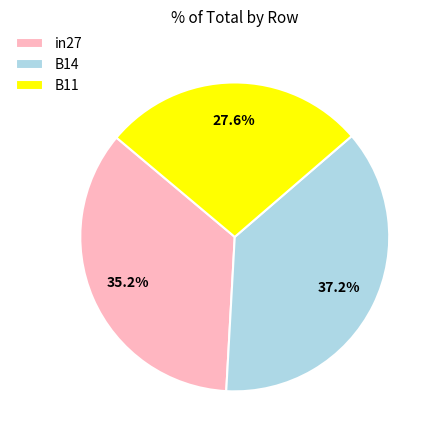

Between in27 and B14, which is larger?

B14